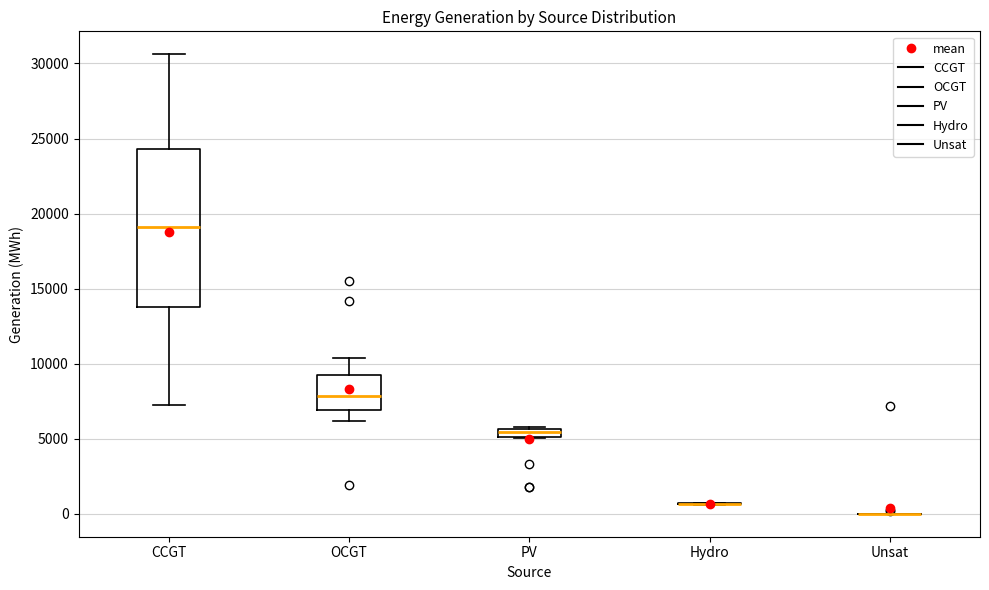

Where is the lower edge of the box for OCGT on the y-axis? The values are not printed on the chart, so give them approximately, as read against the axis.

7000